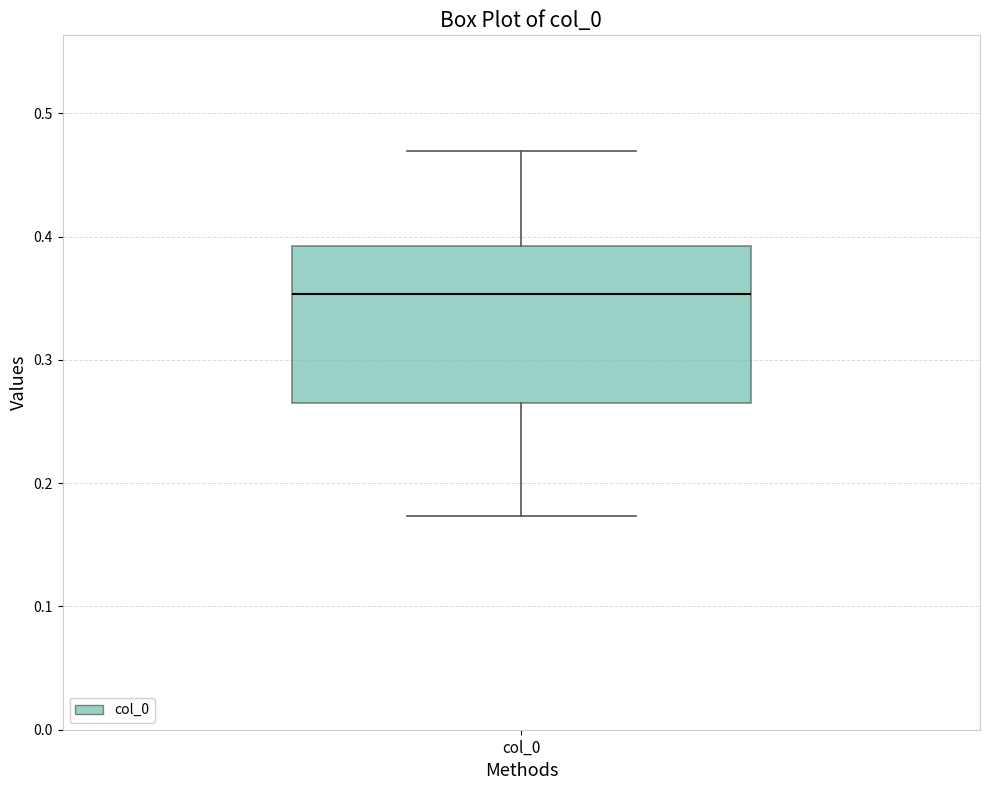

Where does the lower whisker of the box for col_0 end on the y-axis? The values are not printed on the chart, so give them approximately, as read against the axis.

0.17